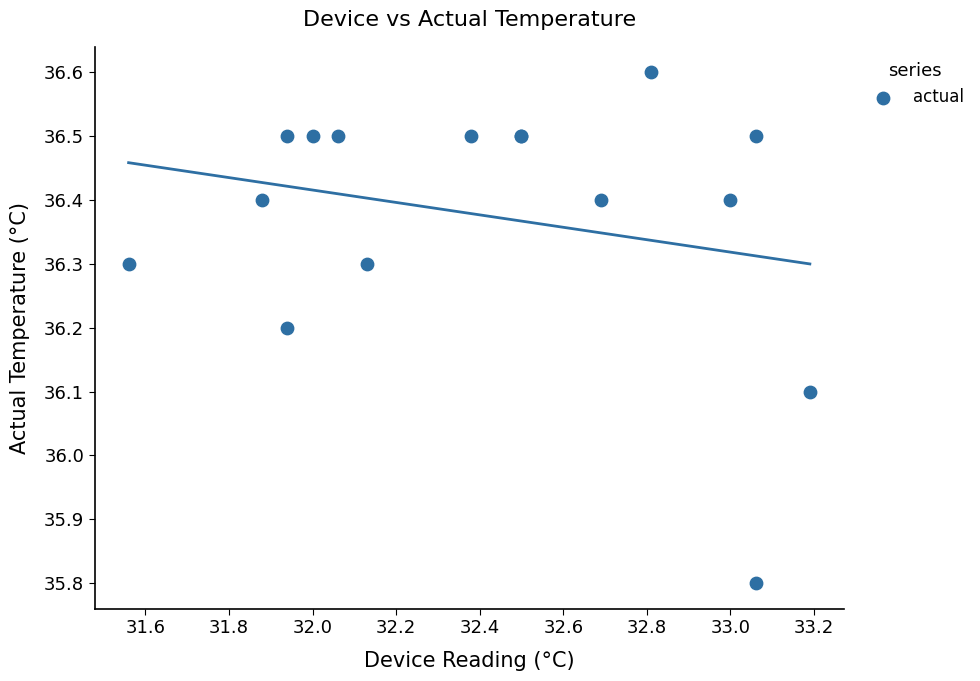

What Y value in the scatter plot is closest to 36?

36.1